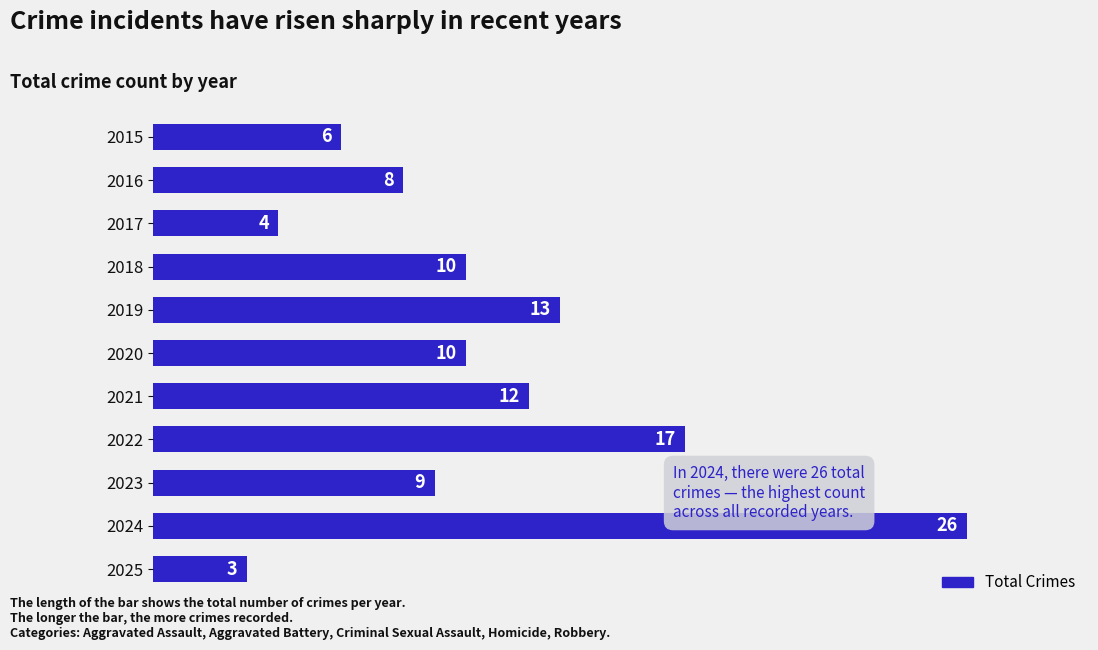

Reading top to bottom, transcribe all the data shown in this chart.

6	8	4	10	13	10	12	17	9	26	3